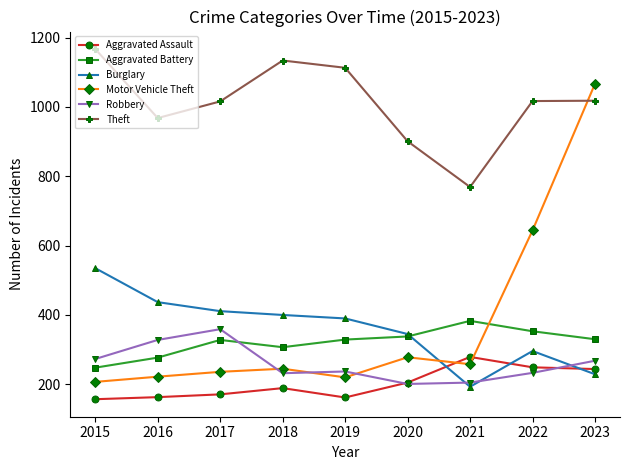

Which series has the largest total across all categories?

Theft